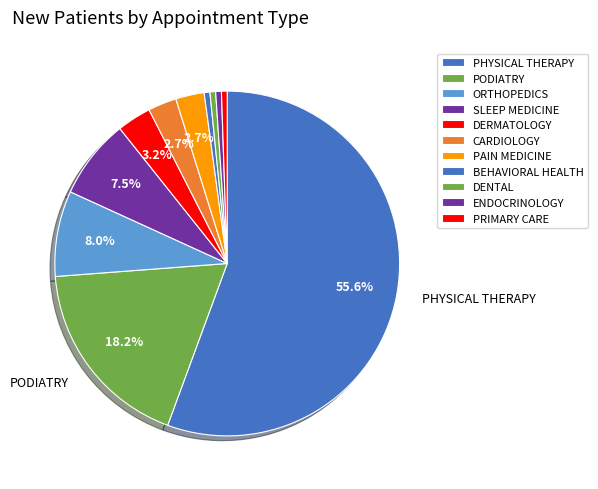

Count the number of slices in the pie.

11